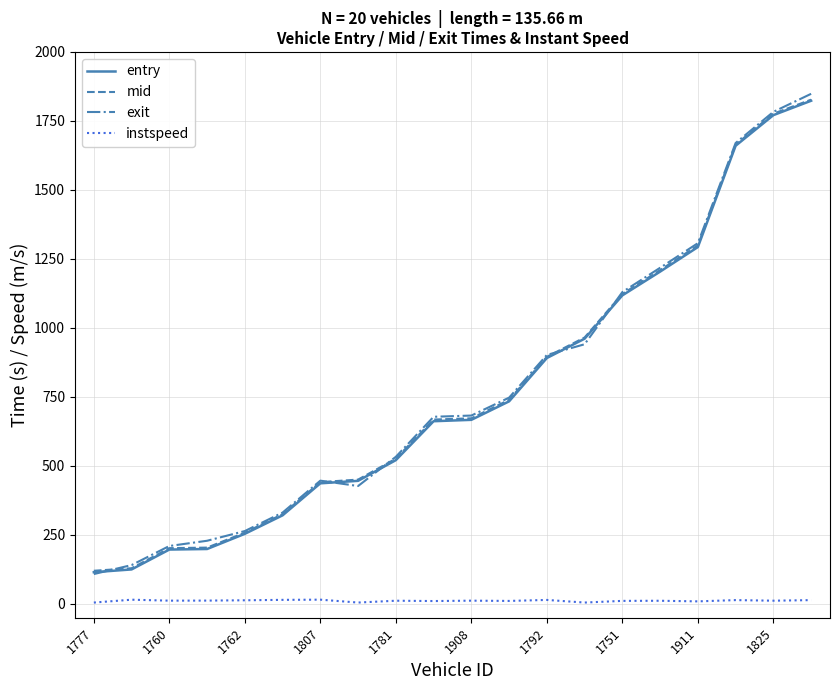

Count the number of data series in this chart.

4